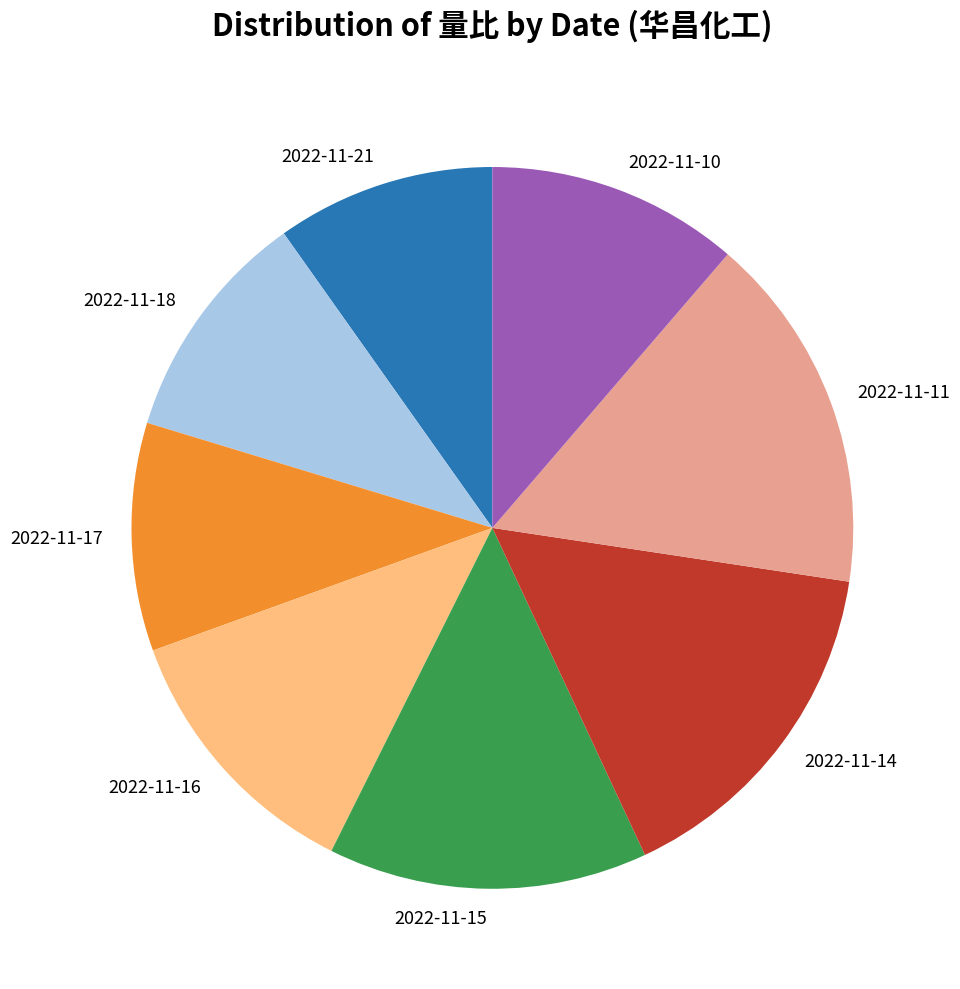

Is it true that 2022-11-10 is 3% of the pie?

False